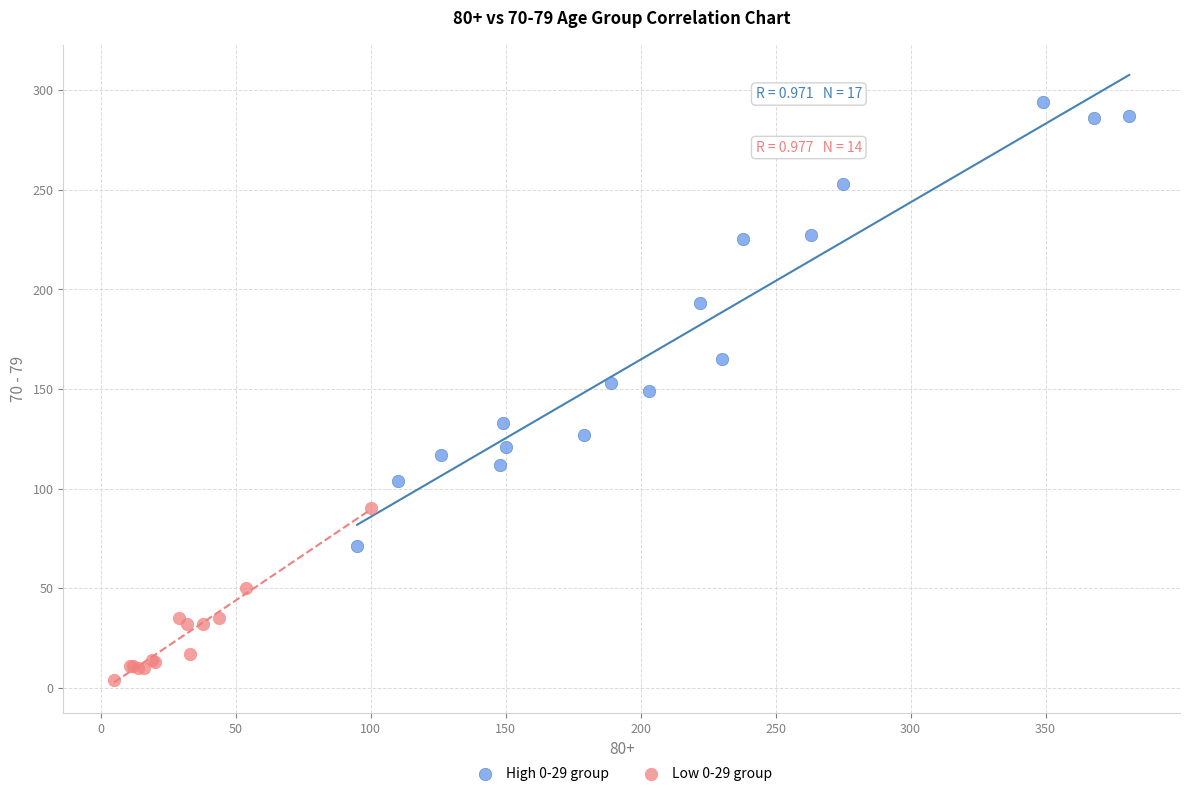

Which series has the largest Y range (max minus min)?

High 0-29 group